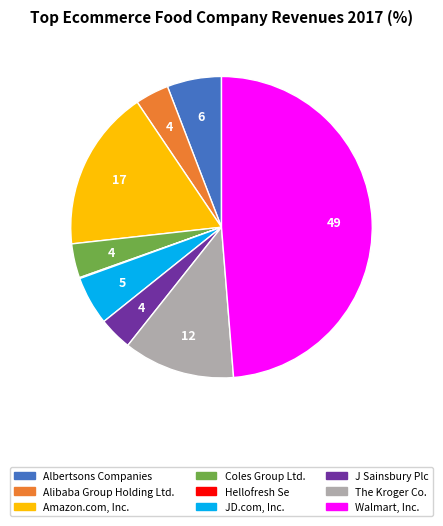

The Coles Group Ltd. slice represents 4% of the pie. True or false?

True